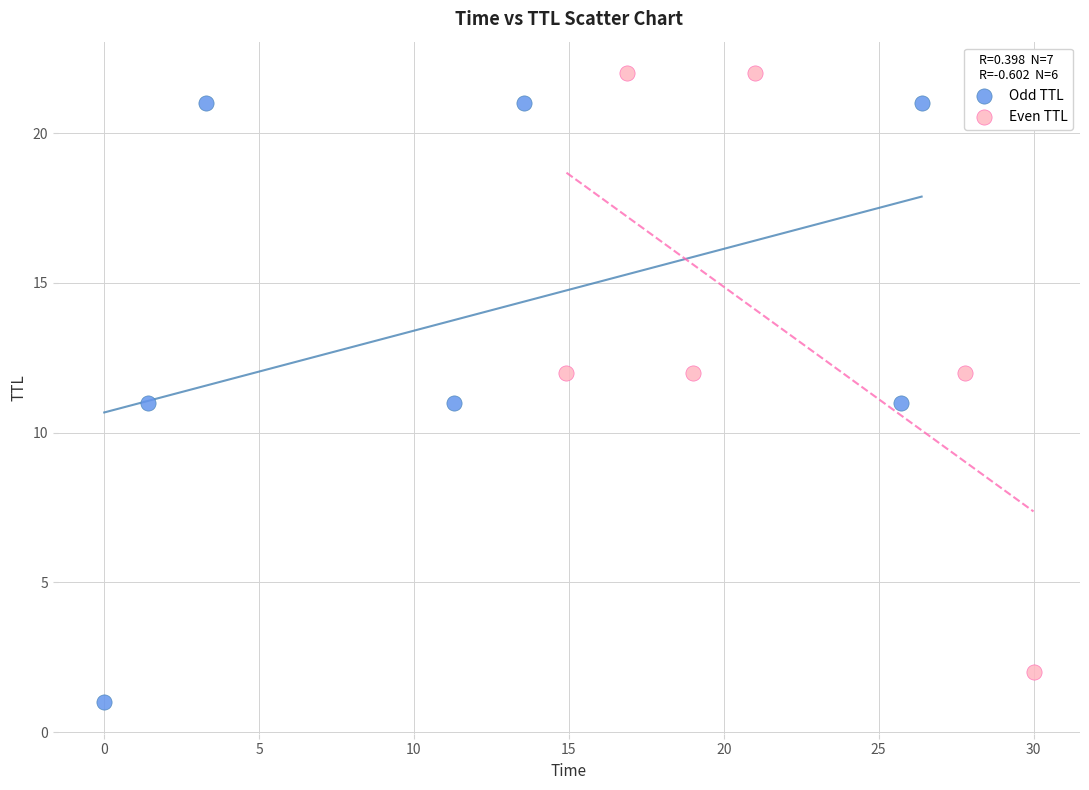

What are all the series names shown in the legend?

Odd TTL, Even TTL